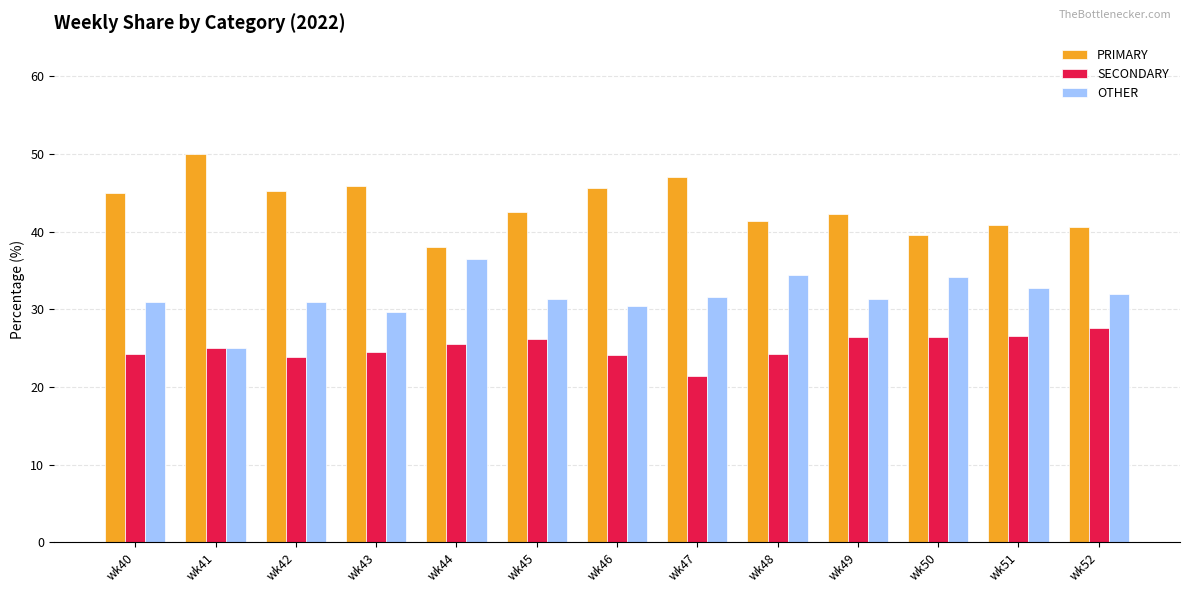

Does the chart contain any negative values?

No